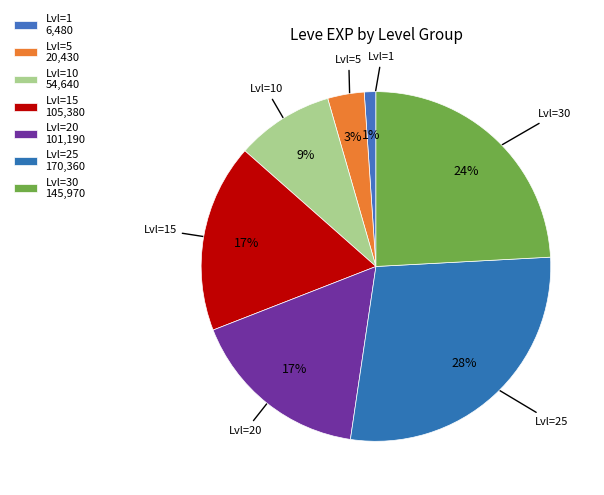

How many segments does this pie chart have?

7